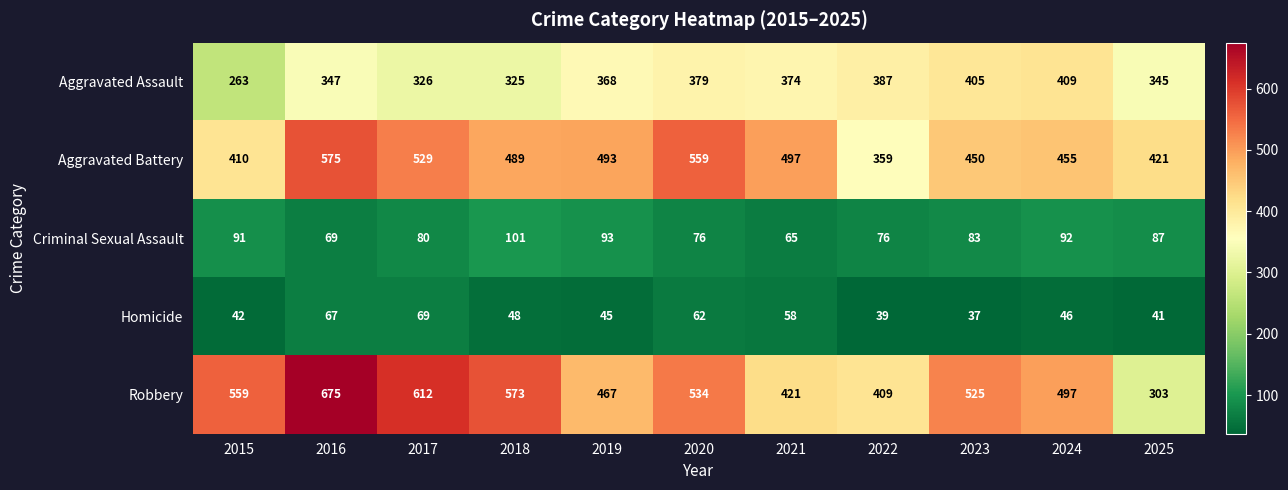

What is the approximate value of Aggravated Assault at 2023?

405